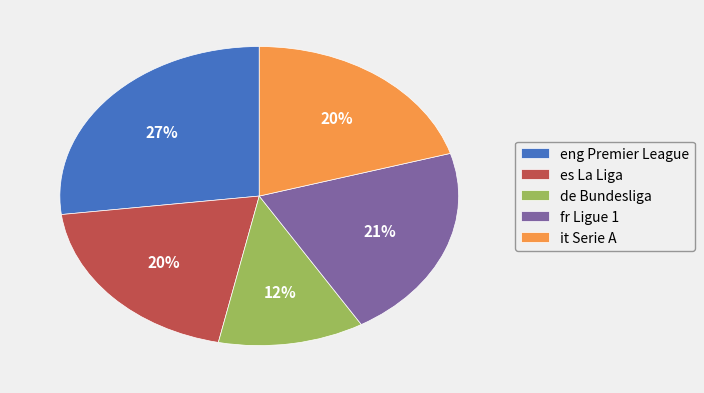

The de Bundesliga slice represents 5% of the pie. True or false?

False